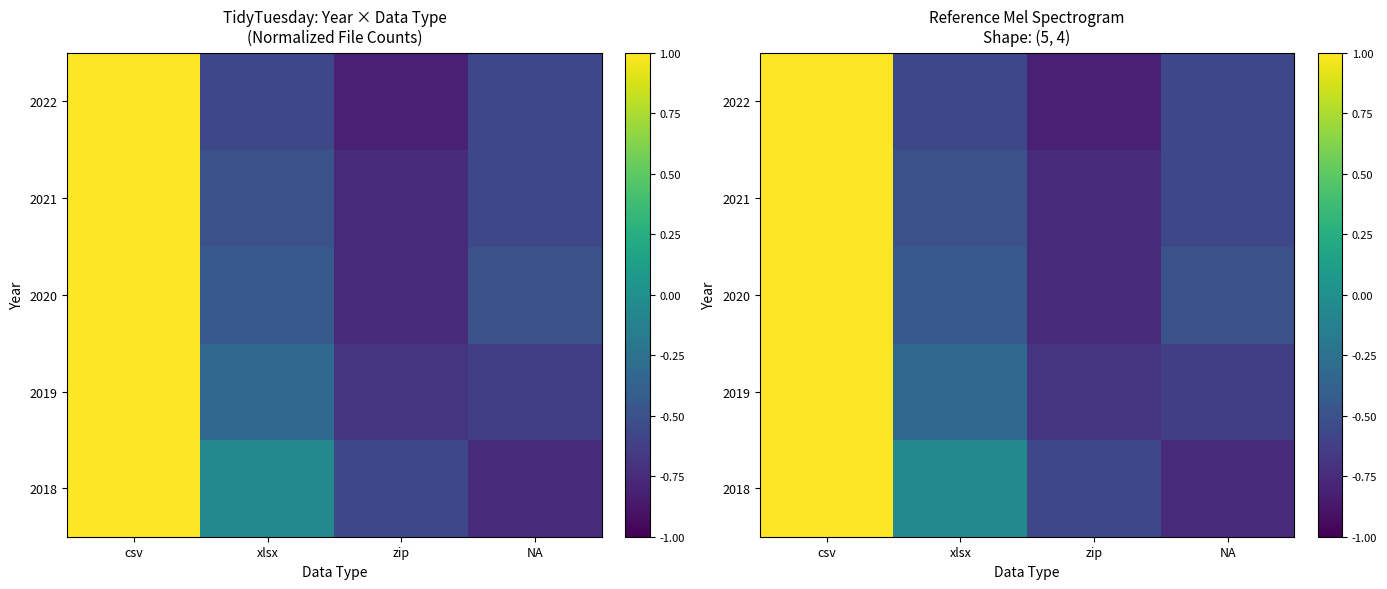

What value does the 2020 series have at NA?

-0.5